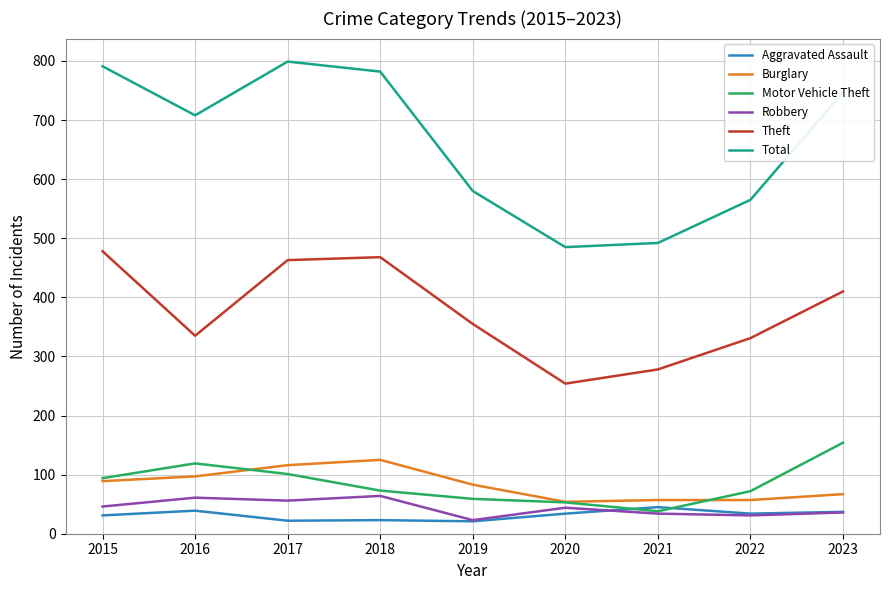

What is the difference between the maximum and second lowest values in the Theft series?

200